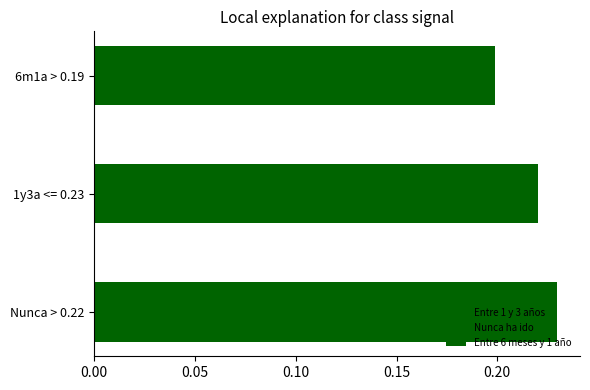

Count the Entre 1 y 3 años values in the range 0 to 1.

3